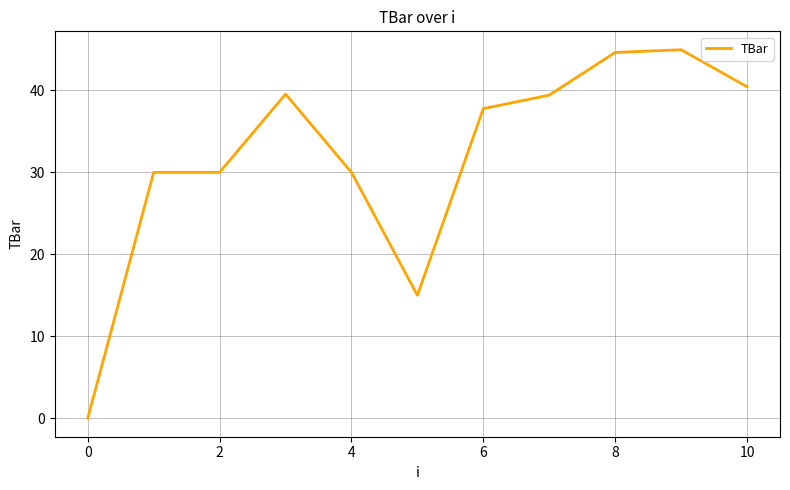

What is the maximum value shown in the chart?

45.0